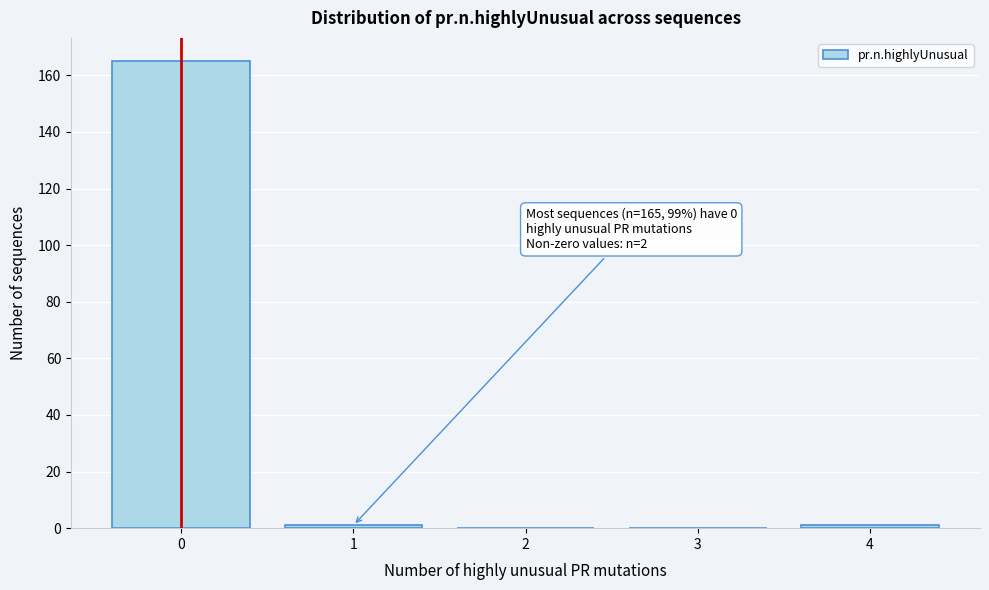

Reading left to right, transcribe all the data shown in this chart.

0=165	1=1	2=0	3=0	4=1